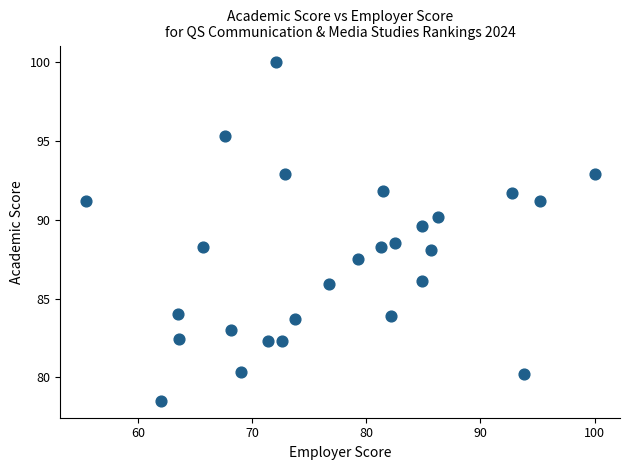

What is the range of Y values (max minus min)?

21.5